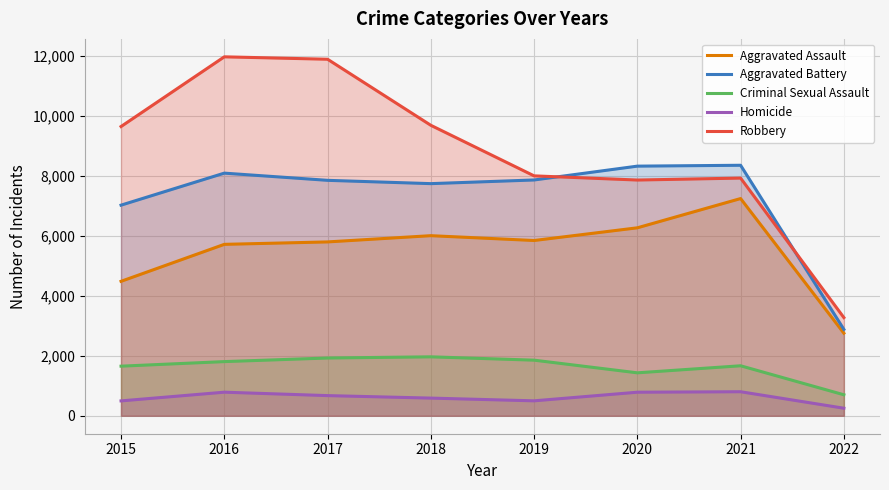

The value of Robbery at 2016 is 6388. True or false?

False